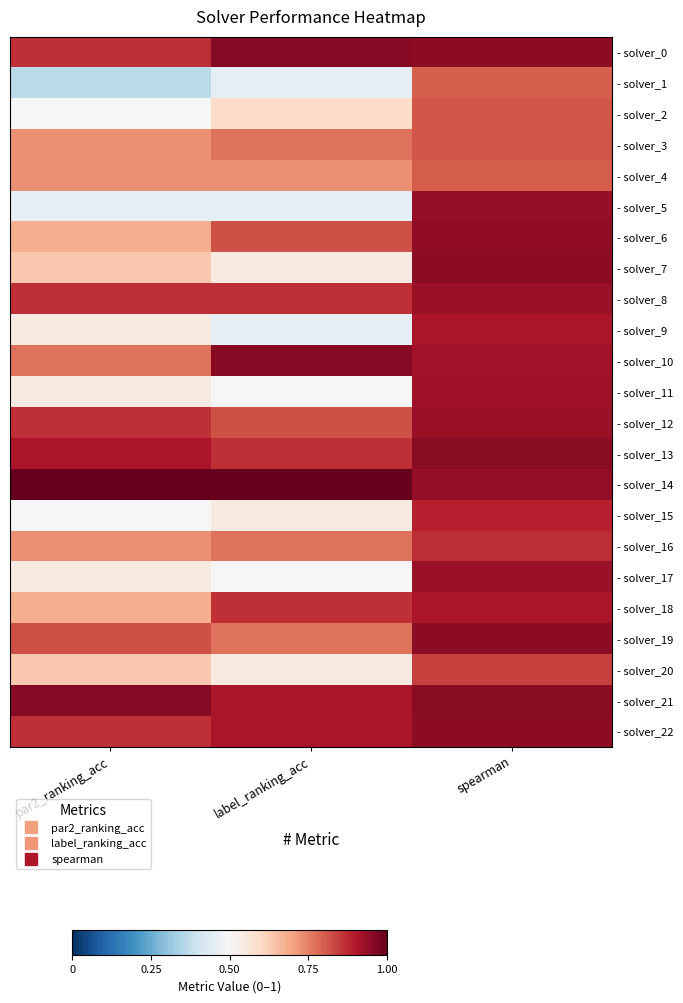

Reading right to left, transcribe all the data shown in this chart.

- solver_0: spearman=0.9	label_ranking_acc=1.0	par2_ranking_acc=0.9
- solver_1: spearman=0.8	label_ranking_acc=0.5	par2_ranking_acc=0.4
- solver_2: spearman=0.8	label_ranking_acc=0.6	par2_ranking_acc=0.5
- solver_3: spearman=0.8	label_ranking_acc=0.8	par2_ranking_acc=0.7
- solver_4: spearman=0.8	label_ranking_acc=0.7	par2_ranking_acc=0.7
- solver_5: spearman=0.9	label_ranking_acc=0.5	par2_ranking_acc=0.5
- solver_6: spearman=0.9	label_ranking_acc=0.8	par2_ranking_acc=0.7
- solver_7: spearman=0.9	label_ranking_acc=0.5	par2_ranking_acc=0.6
- solver_8: spearman=0.9	label_ranking_acc=0.9	par2_ranking_acc=0.9
- solver_9: spearman=0.9	label_ranking_acc=0.5	par2_ranking_acc=0.5
- solver_10: spearman=0.9	label_ranking_acc=1.0	par2_ranking_acc=0.8
- solver_11: spearman=0.9	label_ranking_acc=0.5	par2_ranking_acc=0.5
- solver_12: spearman=0.9	label_ranking_acc=0.8	par2_ranking_acc=0.9
- solver_13: spearman=1.0	label_ranking_acc=0.9	par2_ranking_acc=0.9
- solver_14: spearman=0.9	label_ranking_acc=1.0	par2_ranking_acc=1.0
- solver_15: spearman=0.9	label_ranking_acc=0.5	par2_ranking_acc=0.5
- solver_16: spearman=0.9	label_ranking_acc=0.8	par2_ranking_acc=0.7
- solver_17: spearman=0.9	label_ranking_acc=0.5	par2_ranking_acc=0.5
- solver_18: spearman=0.9	label_ranking_acc=0.9	par2_ranking_acc=0.7
- solver_19: spearman=0.9	label_ranking_acc=0.8	par2_ranking_acc=0.8
- solver_20: spearman=0.8	label_ranking_acc=0.5	par2_ranking_acc=0.6
- solver_21: spearman=1.0	label_ranking_acc=0.9	par2_ranking_acc=1.0
- solver_22: spearman=0.9	label_ranking_acc=0.9	par2_ranking_acc=0.9